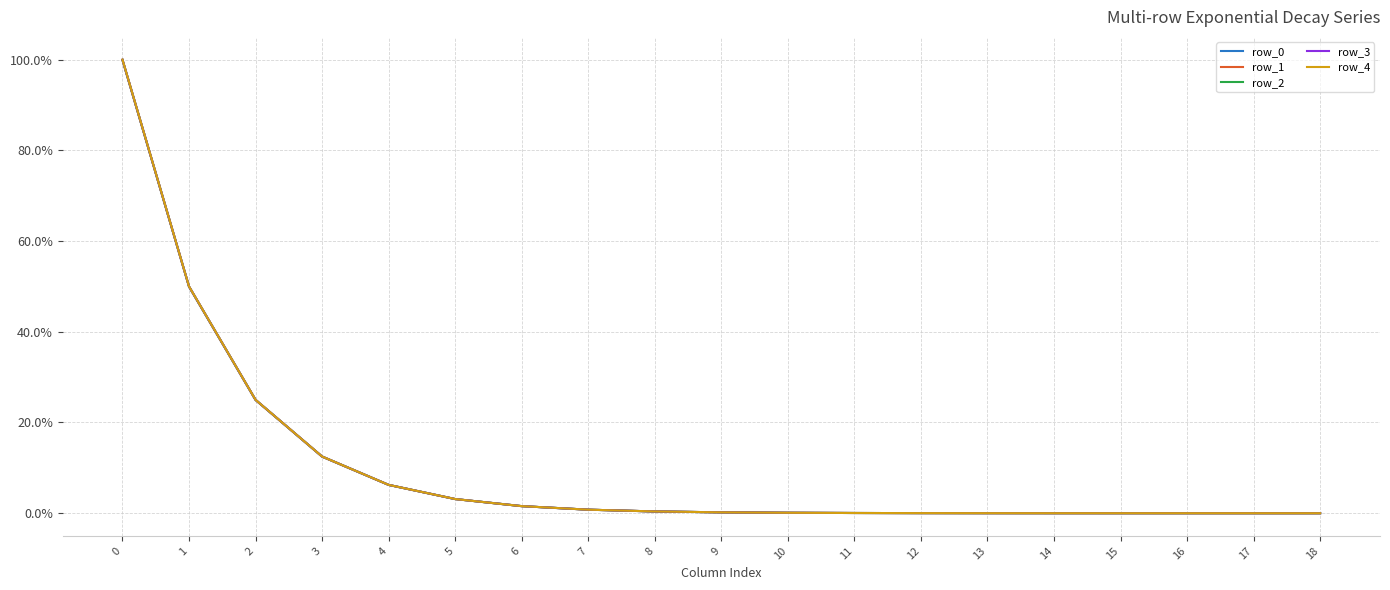

The value of row_4 at 14 is 0.0. True or false?

True